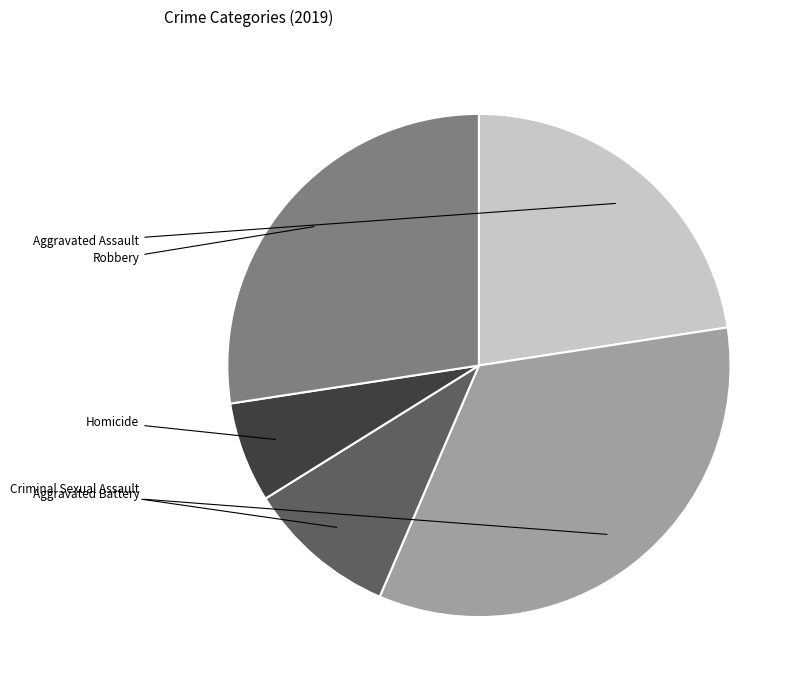

Does any single category account for the majority?

No